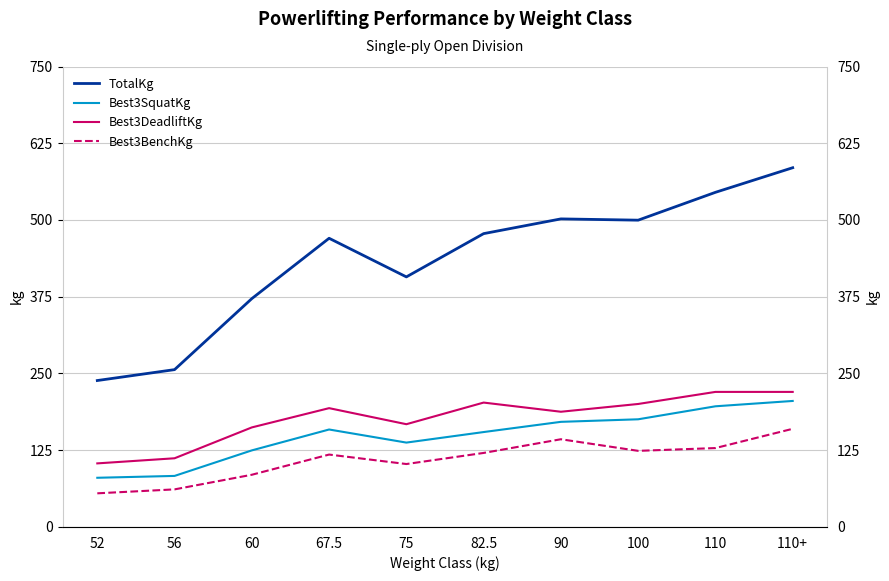

At how many categories does at least one series exceed 154?

10